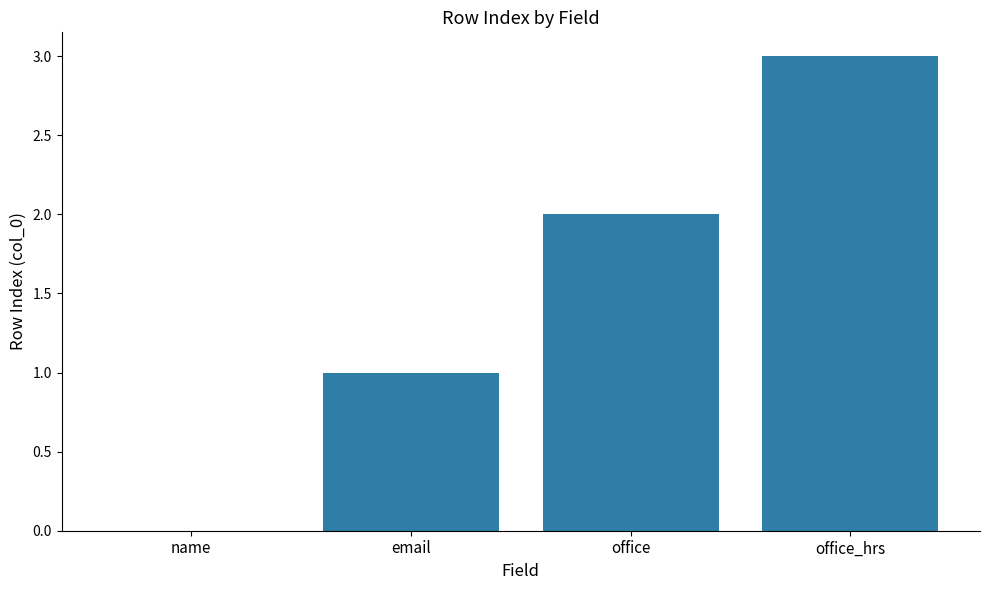

Reading left to right, transcribe all the data shown in this chart.

name=0	email=1	office=2	office_hrs=3